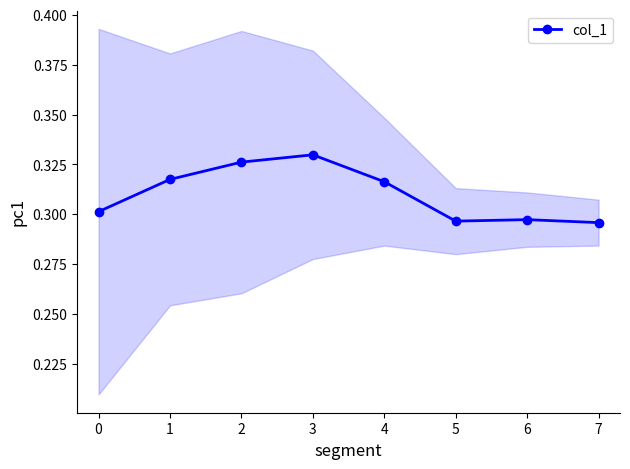

How many points are lower than both their immediate neighbors (excluding endpoints)?

1